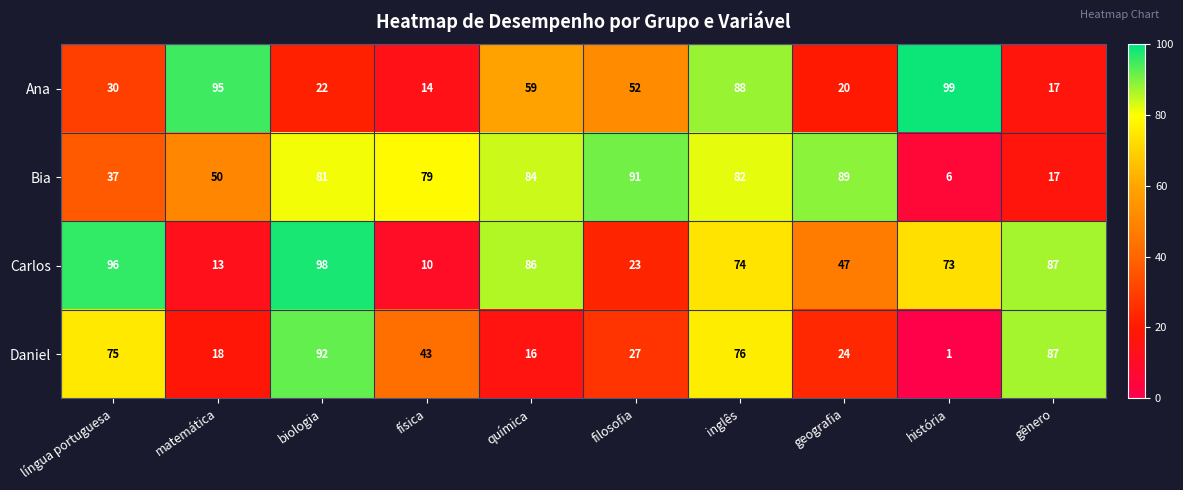

Where is Daniel nearest to the value 46?

física